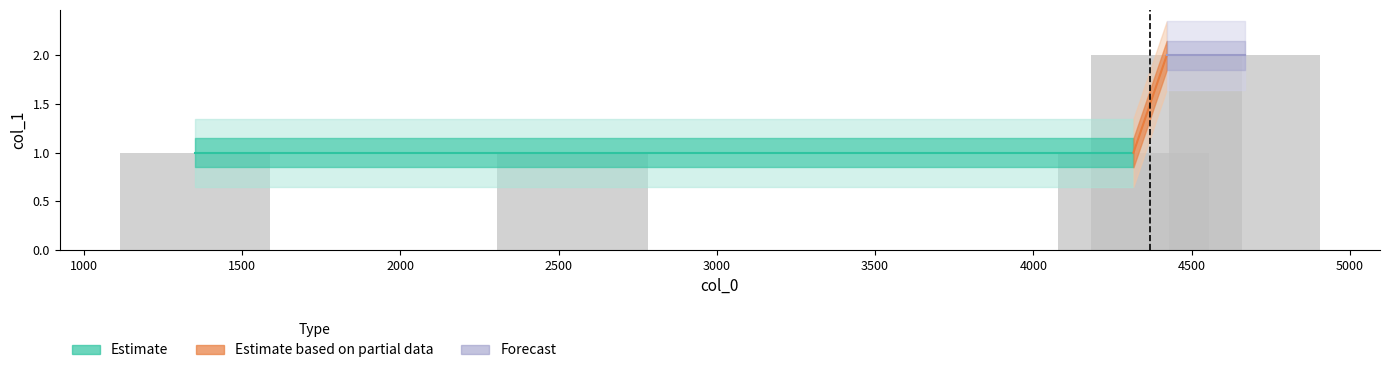

What is the difference between the second highest and minimum values?

1